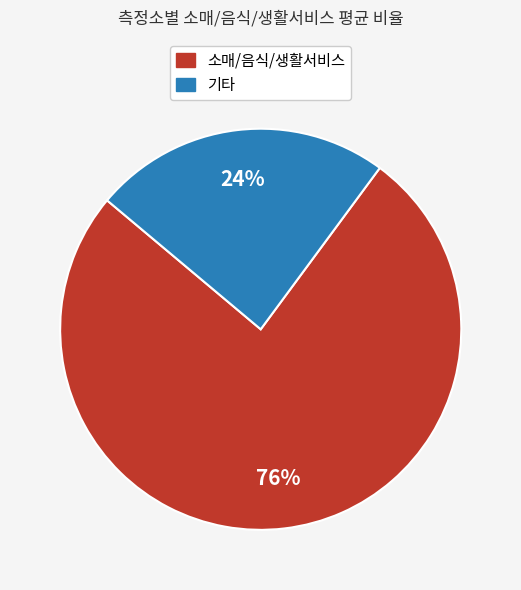

Is there any slice that represents more than half of the pie?

Yes